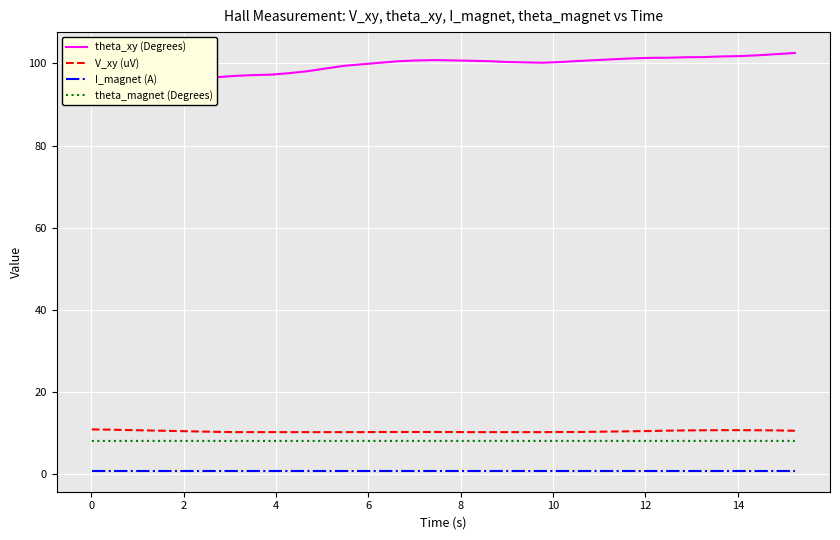

How many interior local valleys does the theta_xy (Degrees) series have?

2